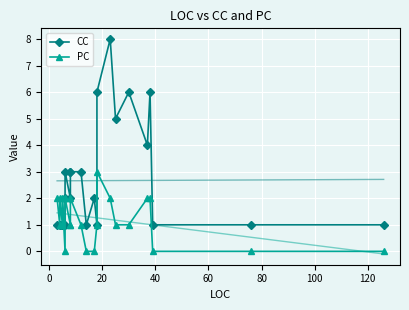

What is the difference between the second highest and second lowest values in the PC series?

2